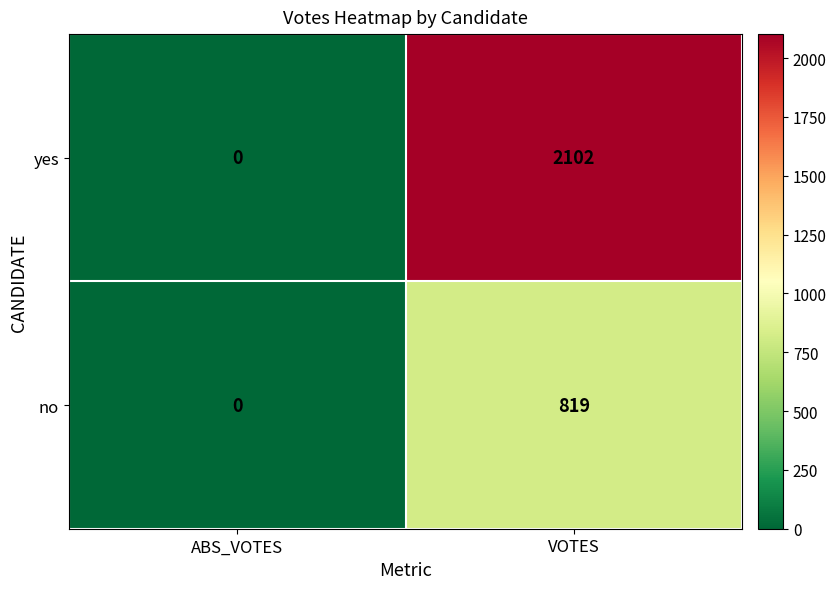

What is the total value across all series at VOTES?

2921